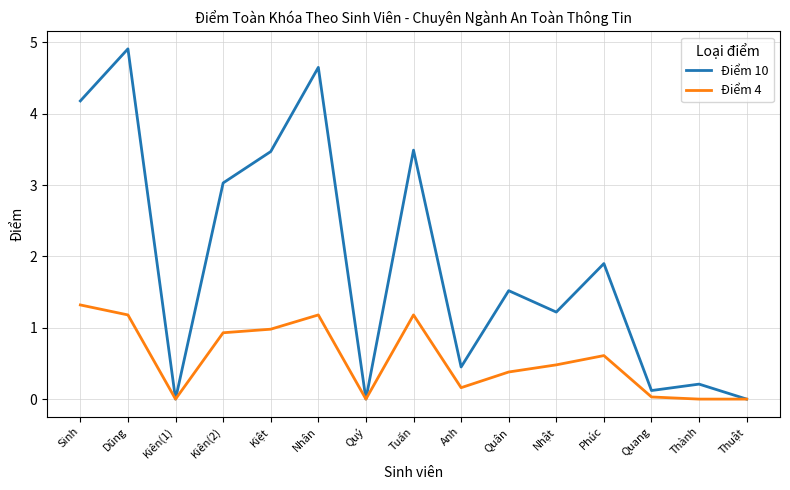

The value of Điểm 4 at Anh is 0.2. True or false?

True